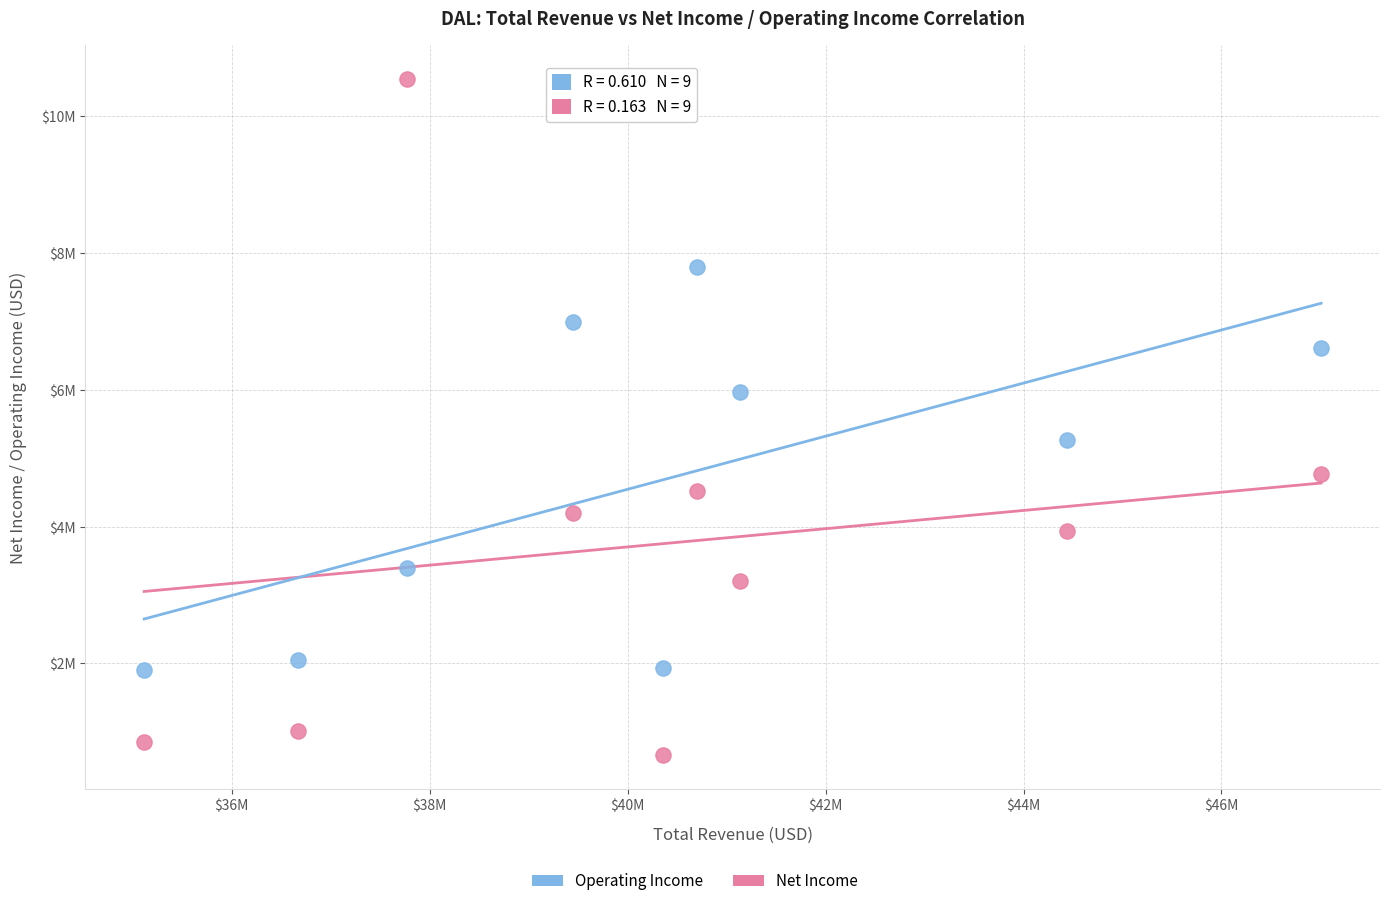

Which series reaches the minimum Y coordinate?

Net Income